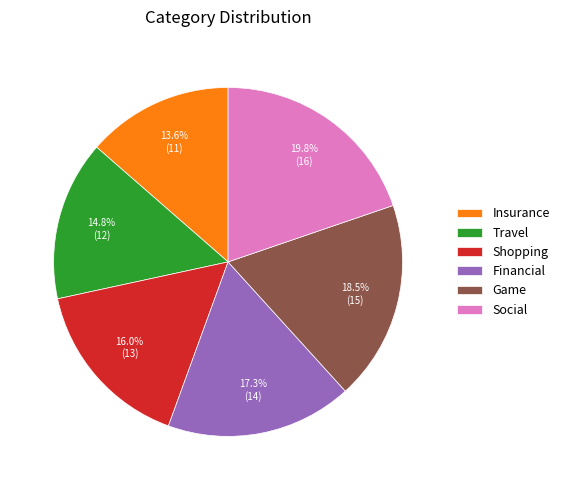

Count the number of slices in the pie.

6